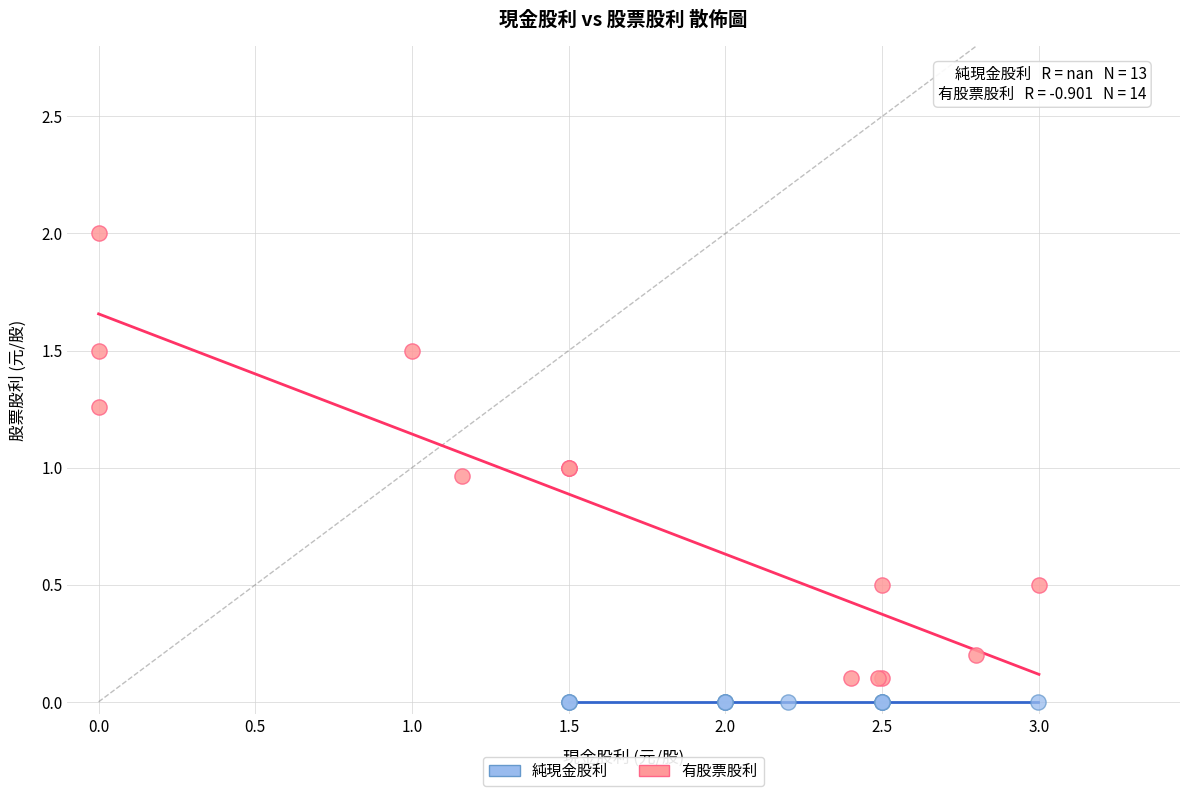

What are all the series names shown in the legend?

純現金股利, 有股票股利